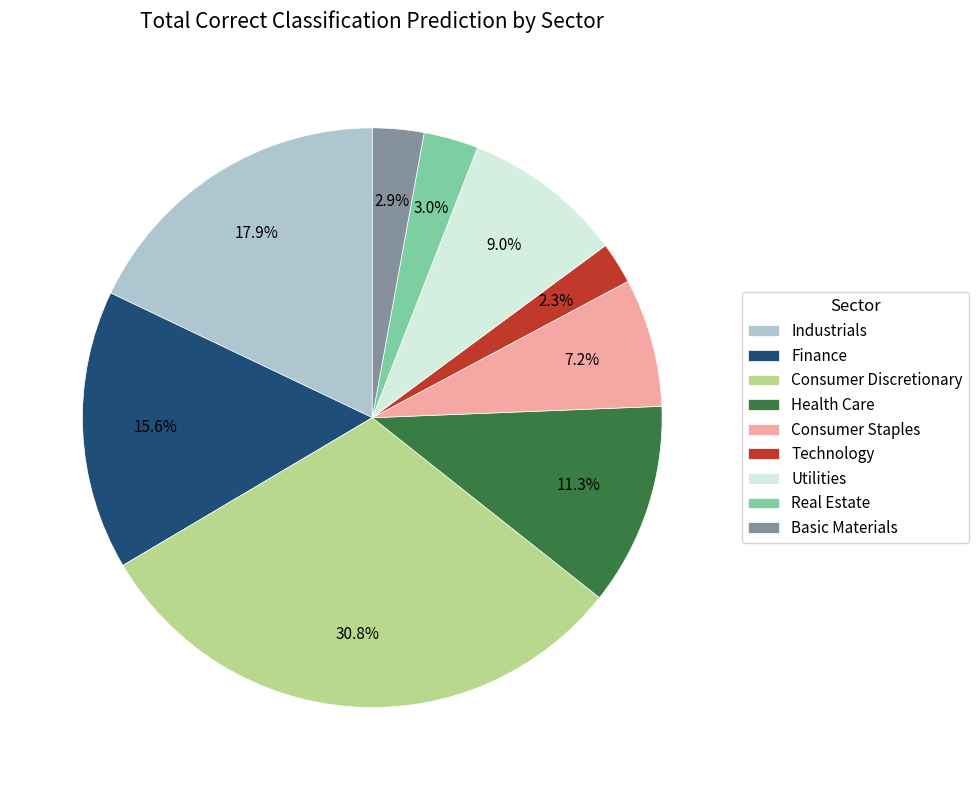

Which category has the smallest portion of the pie?

Technology